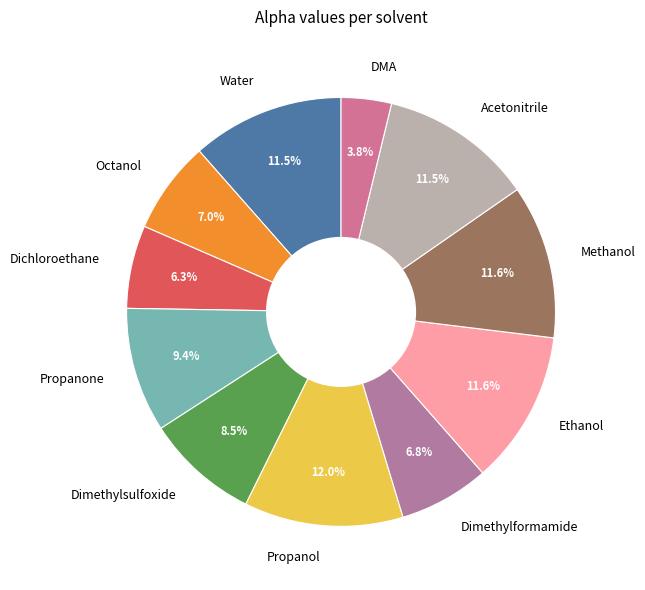

Count the number of slices in the pie.

11